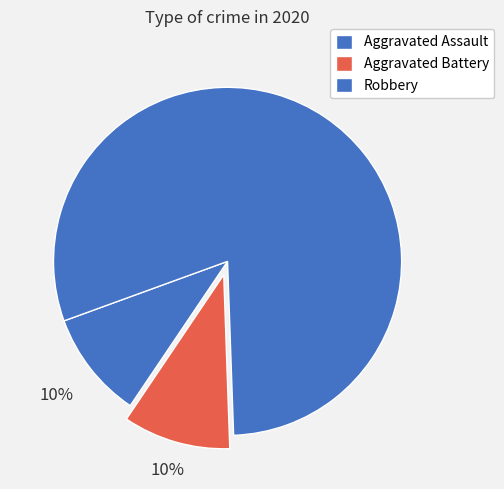

True or false: Aggravated Assault accounts for 10% of the total.

True